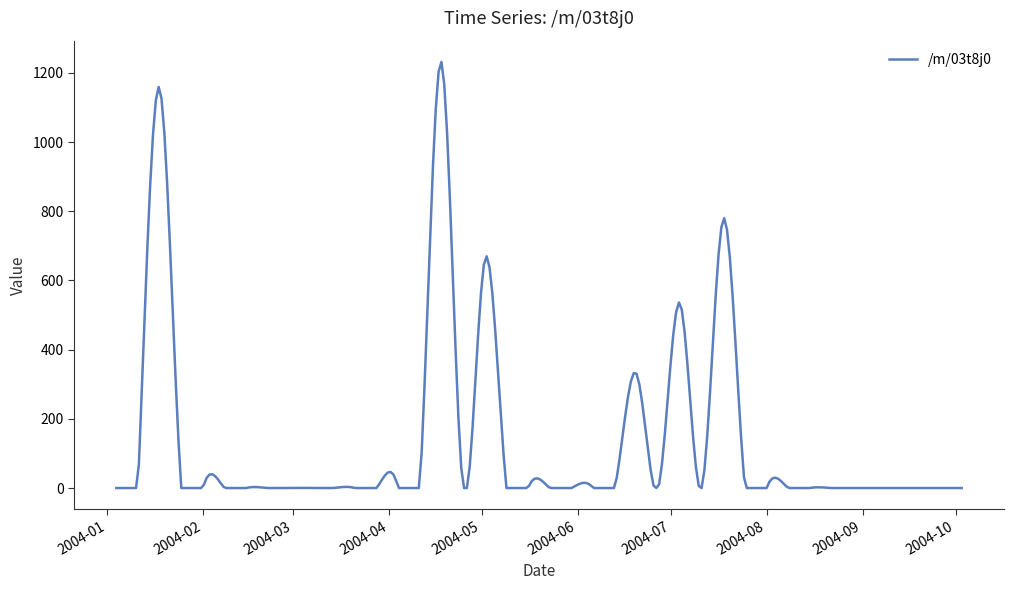

What is the greatest value displayed?

1231.3